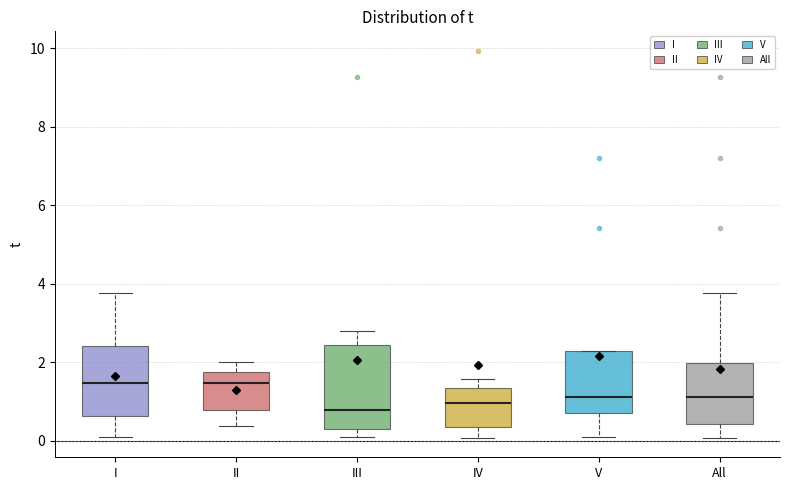

Where is the lower edge of the box for V on the y-axis? The values are not printed on the chart, so give them approximately, as read against the axis.

0.8